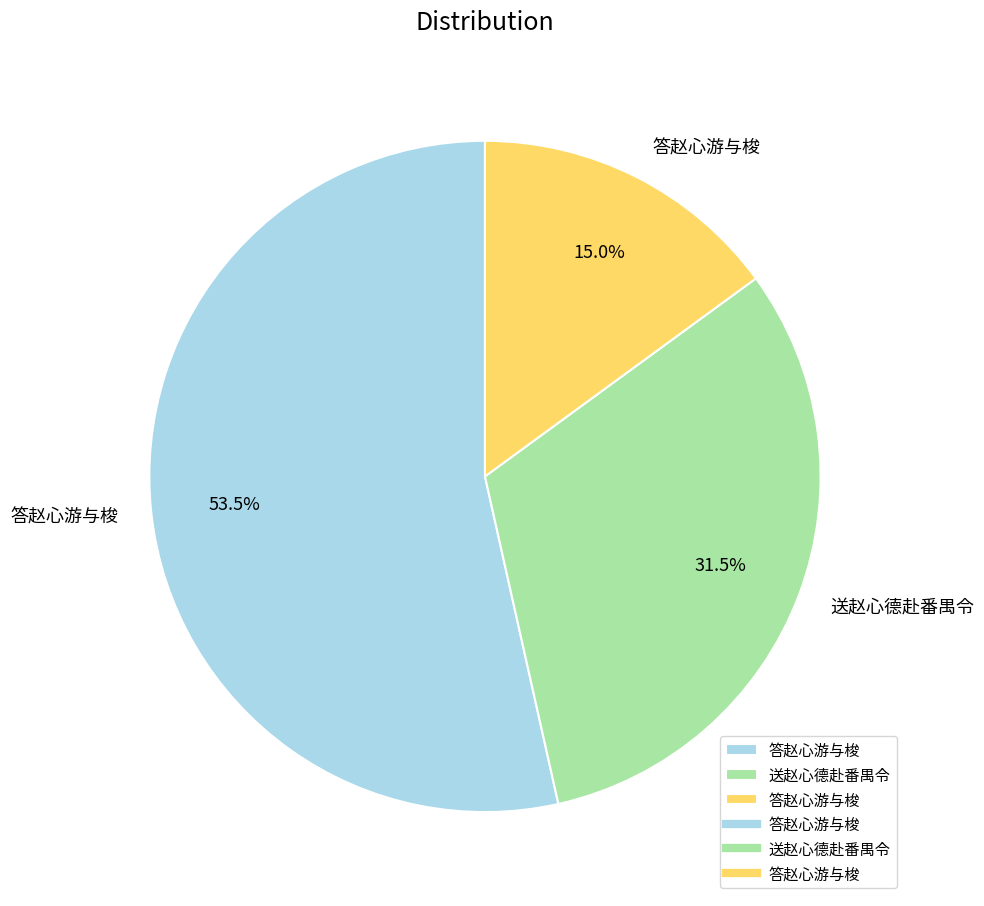

Does any single category account for the majority?

Yes